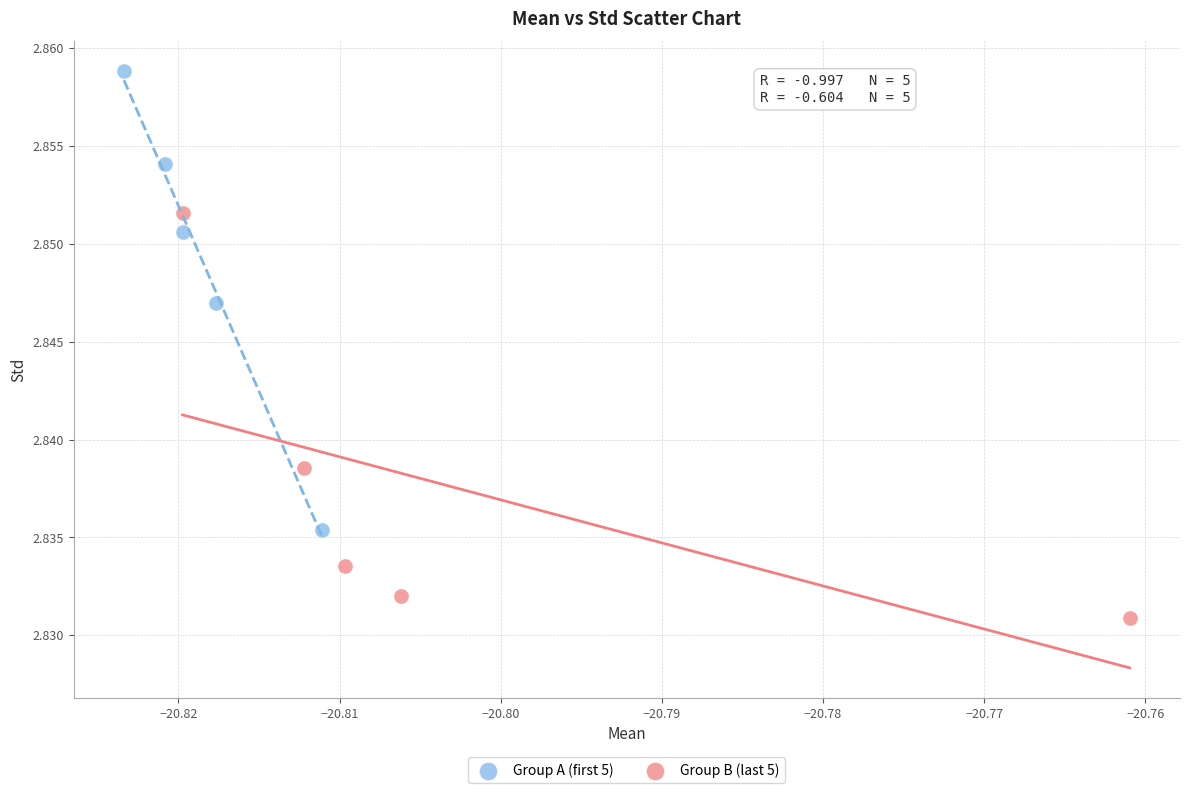

Which series contains the highest Y value?

Group A (first 5)